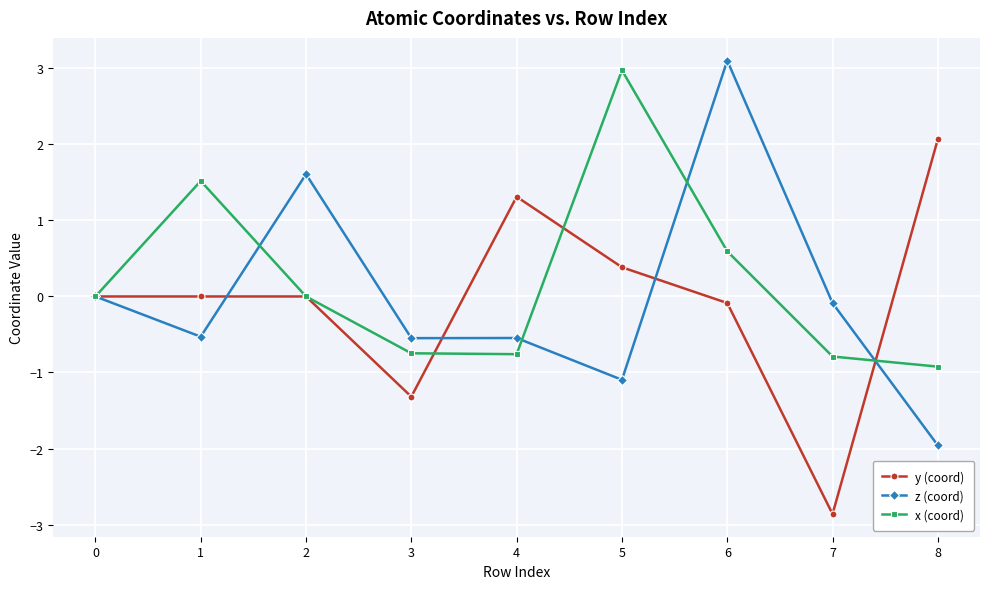

True or false: x (coord) has more than 1 points higher than both neighbors.

True